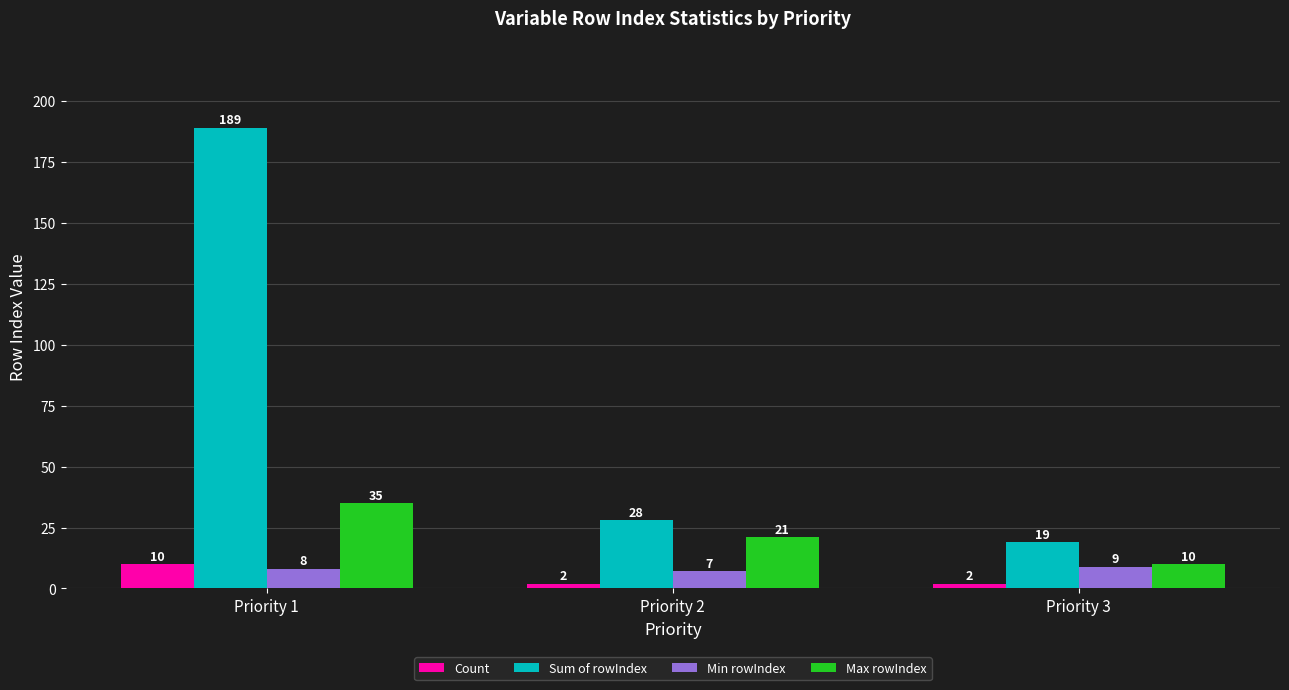

What are all the series names shown in the legend?

Count, Sum of rowIndex, Min rowIndex, Max rowIndex